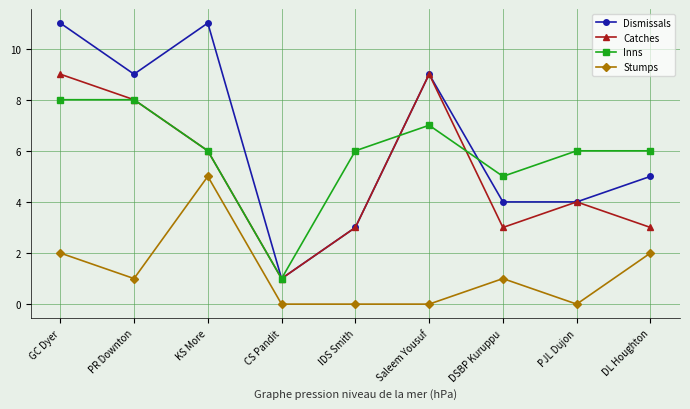

What is the difference between the second highest and second lowest values in the Stumps series?

2